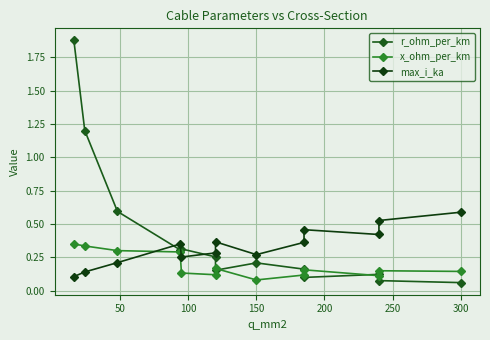

Rank the series at 300 from lowest to highest value.

r_ohm_per_km, x_ohm_per_km, max_i_ka